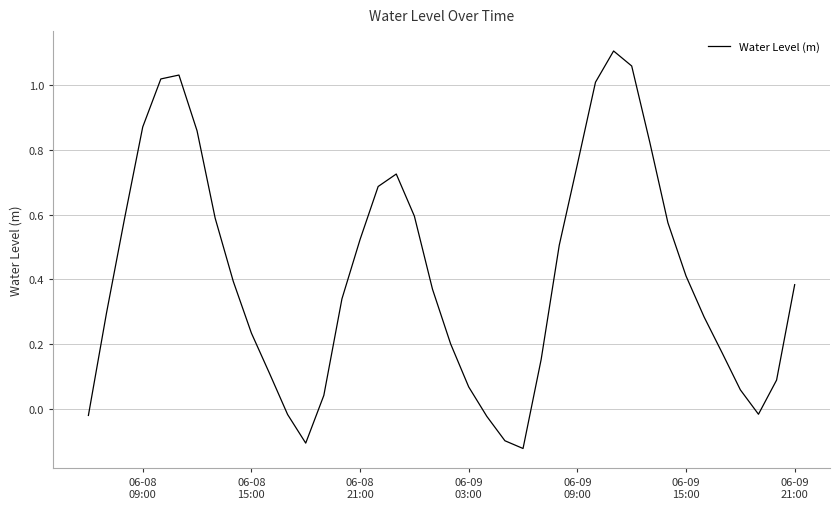

True or false: the data has more than 0 interior local peaks.

True